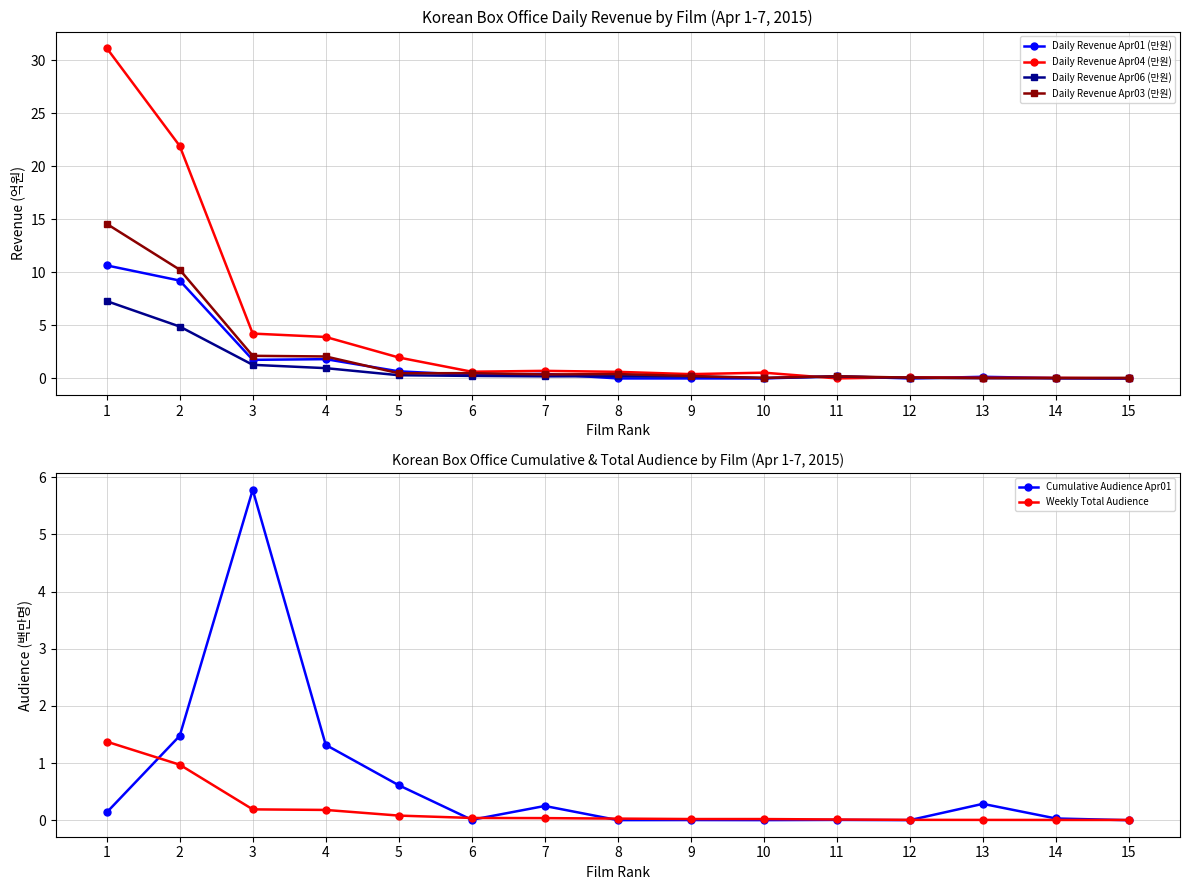

What is the value of the Weekly Total Audience point at the 2nd from the left?

1.0